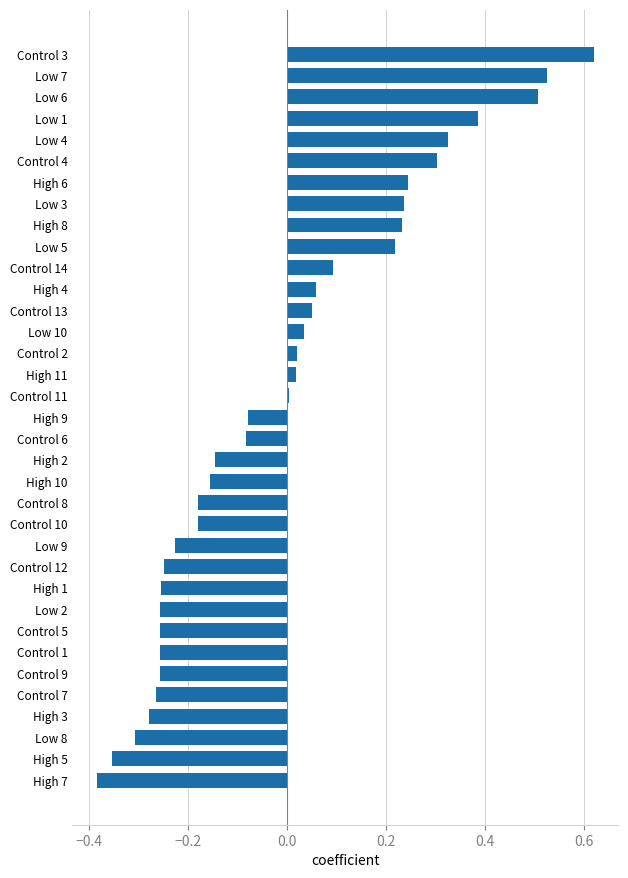

The chart shows a value of 0.2 at Low 7. True or false?

False